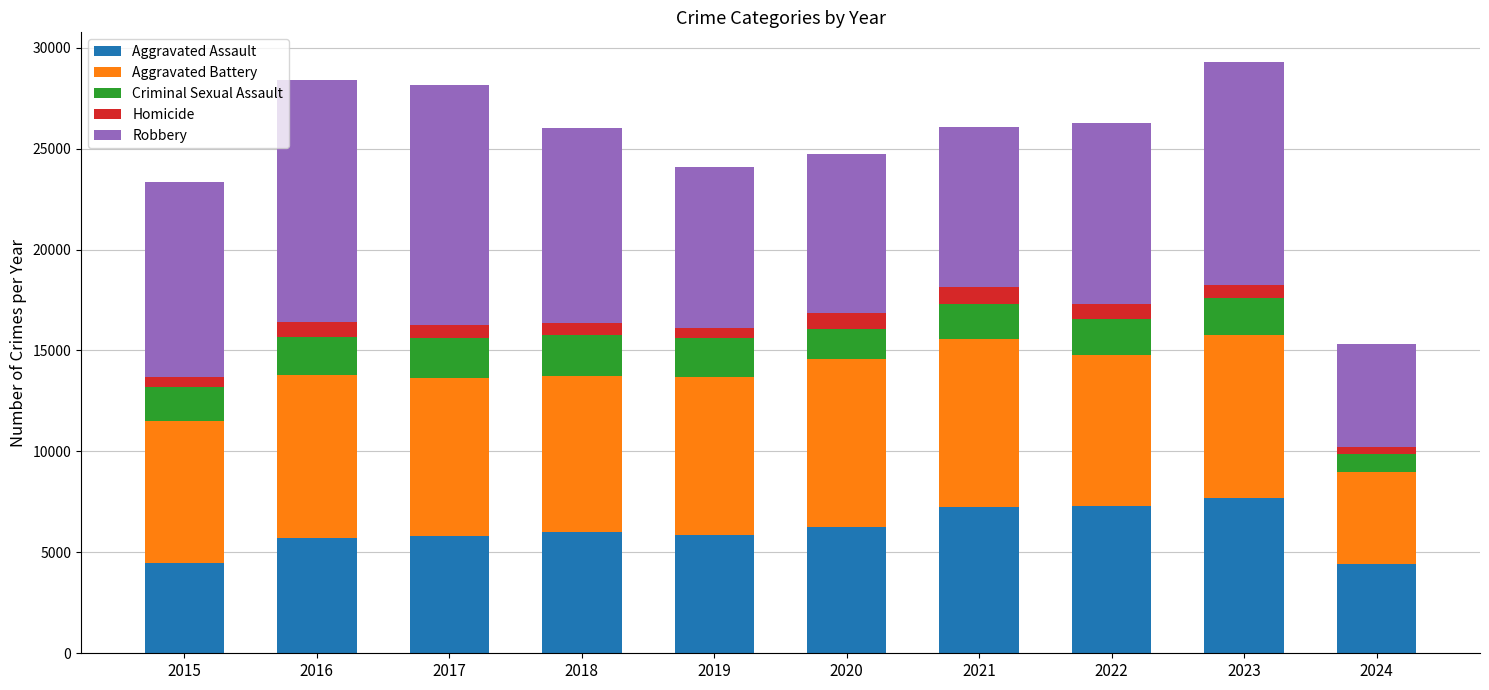

What is the minimum value for Aggravated Assault?

4431